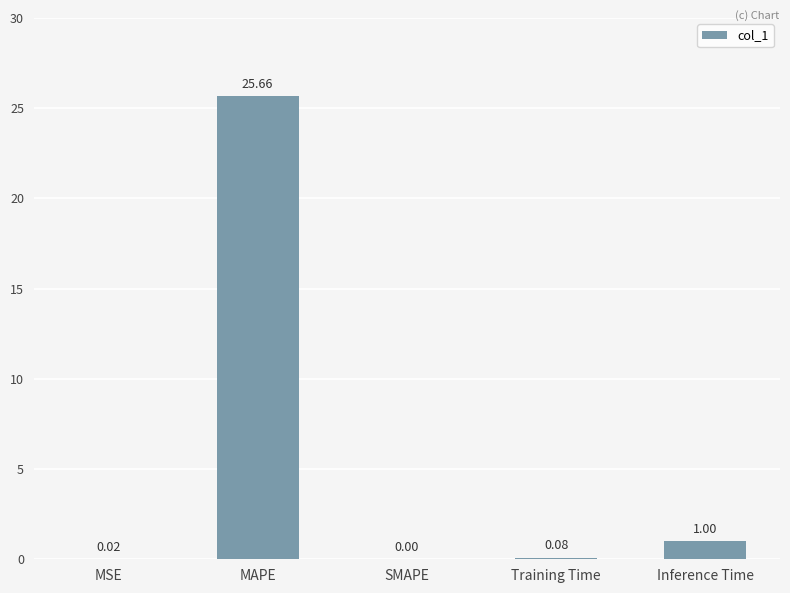

Which label corresponds to the largest value in the chart?

MAPE